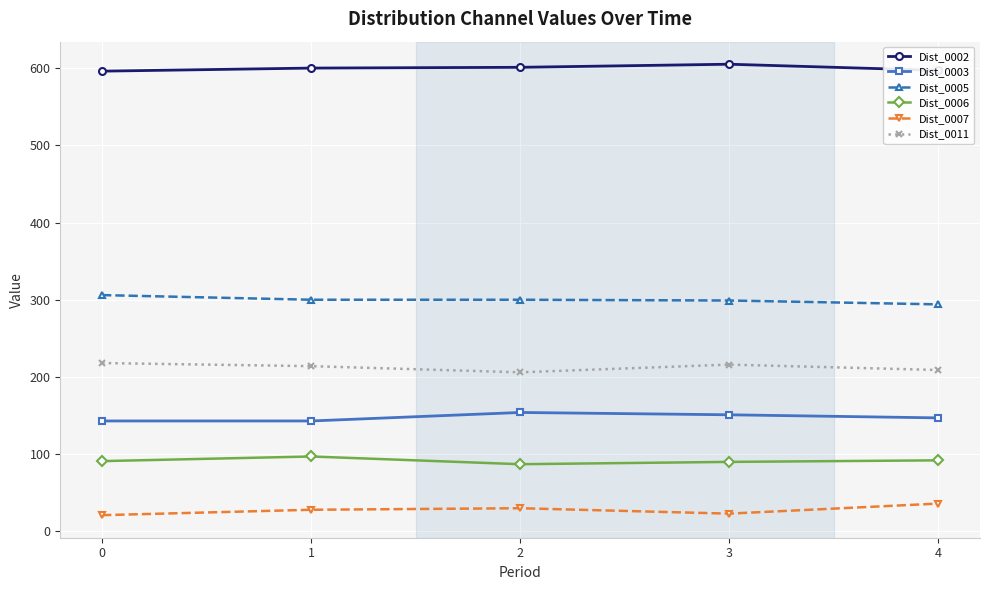

What is the highest value of the Dist_0007 series?

36